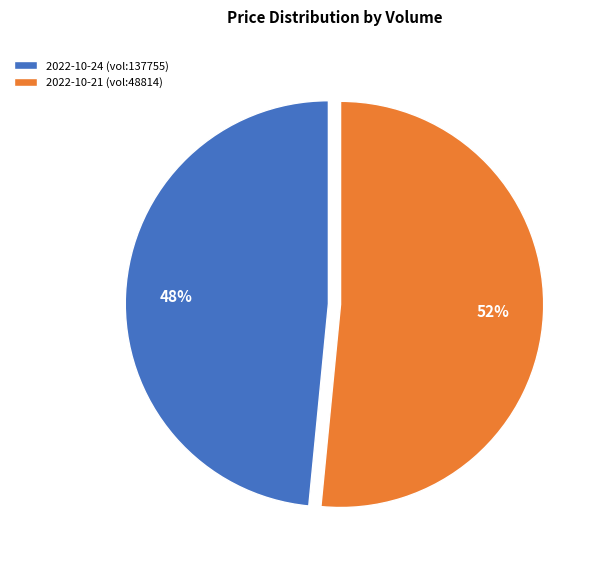

To the nearest percent, what portion does 2022-10-24 (vol:137755) represent?

48%